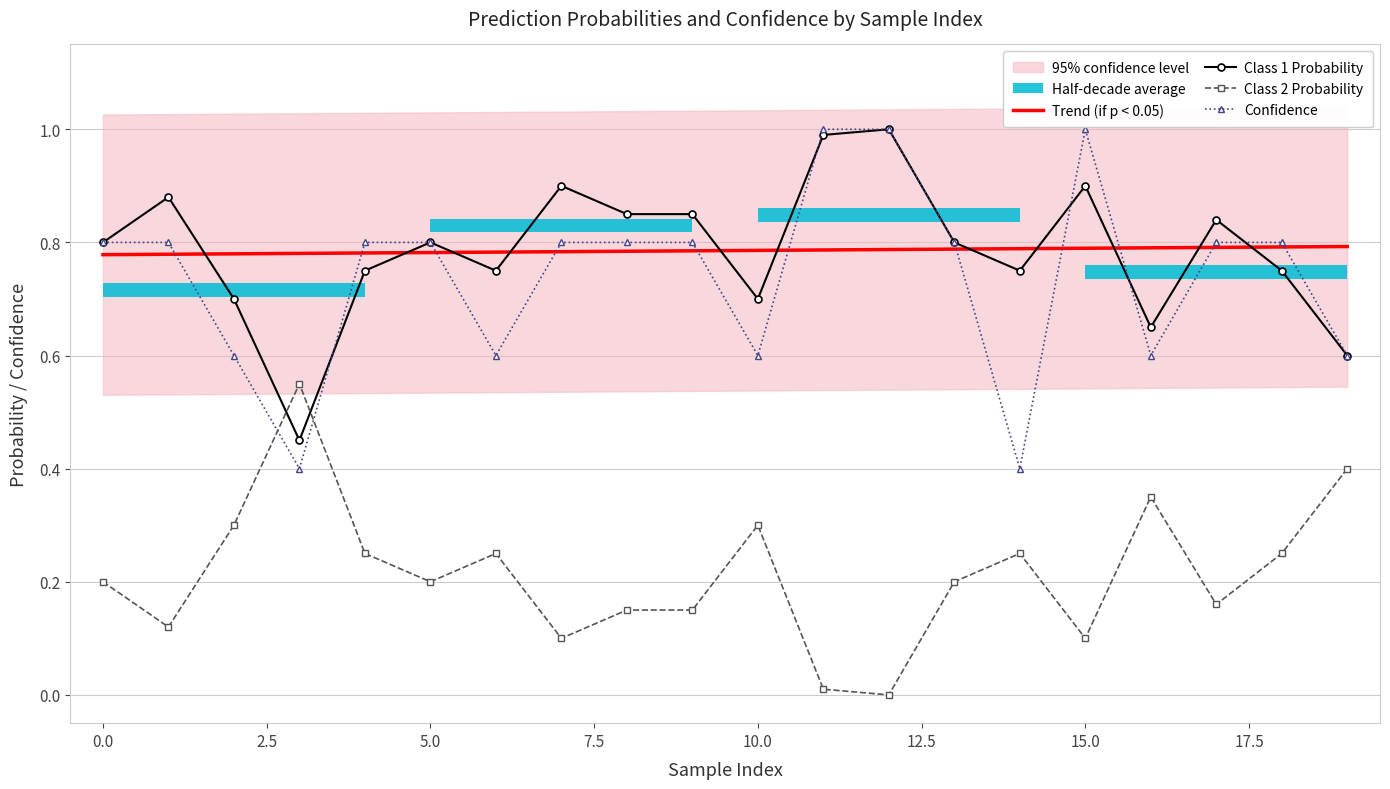

True or false: Class 1 Probability and Class 2 Probability cross at least once.

True